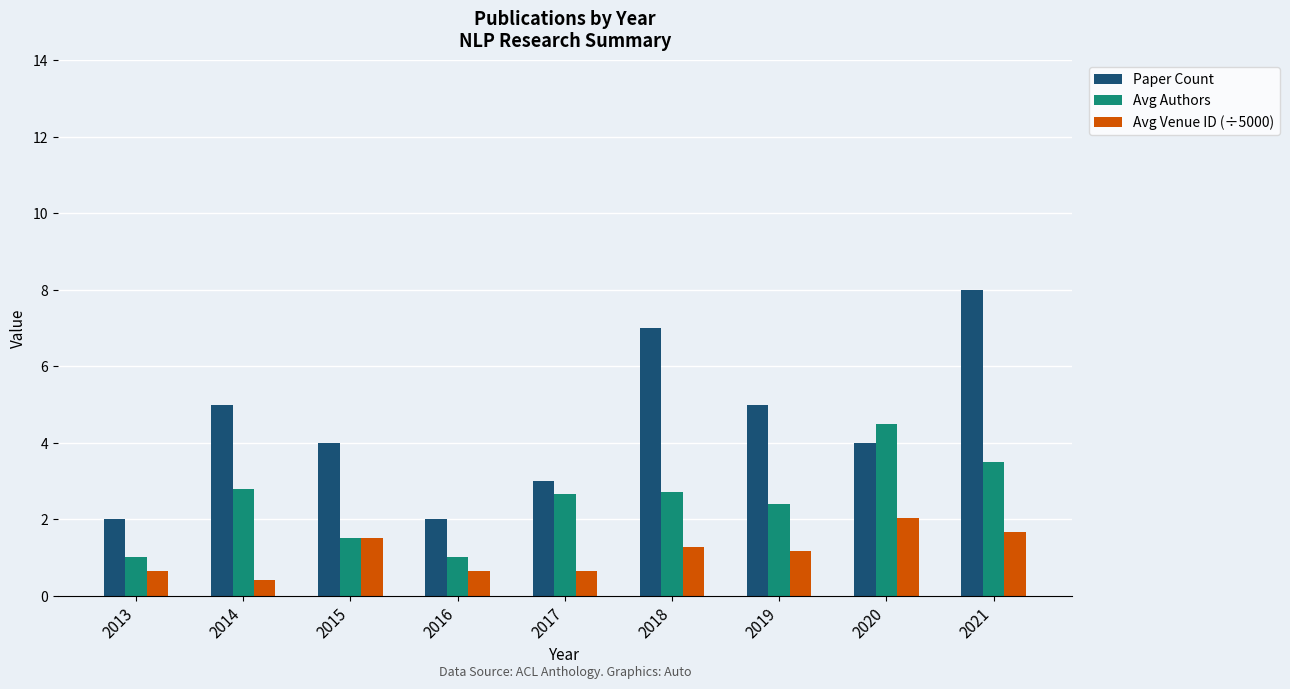

Reading left to right, extract all data points from this chart.

Paper Count: 2013=2.0	2014=5.0	2015=4.0	2016=2.0	2017=3.0	2018=7.0	2019=5.0	2020=4.0	2021=8.0
Avg Authors: 2013=1.0	2014=2.8	2015=1.5	2016=1.0	2017=2.7	2018=2.7	2019=2.4	2020=4.5	2021=3.5
Avg Venue ID (÷5000): 2013=0.7	2014=0.4	2015=1.5	2016=0.7	2017=0.7	2018=1.3	2019=1.2	2020=2.0	2021=1.7